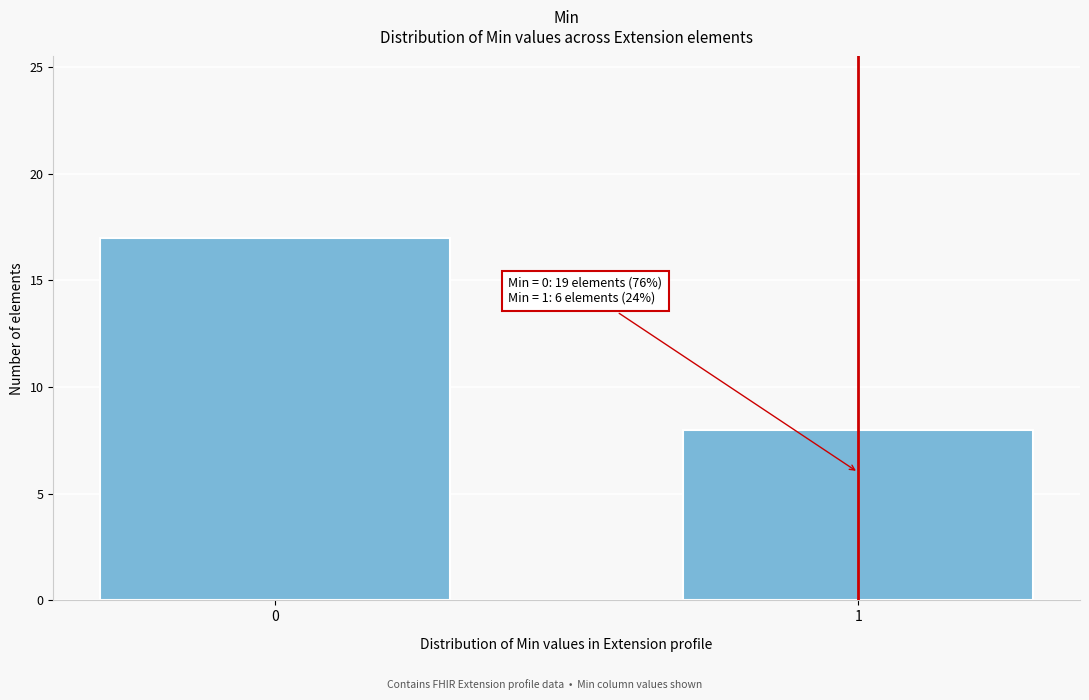

Reading right to left, extract all data points from this chart.

1=8	0=17